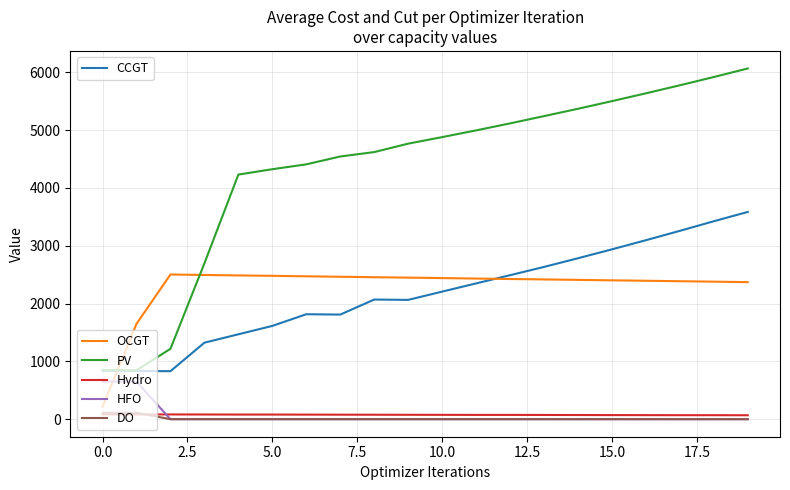

What is the greatest value displayed?

6065